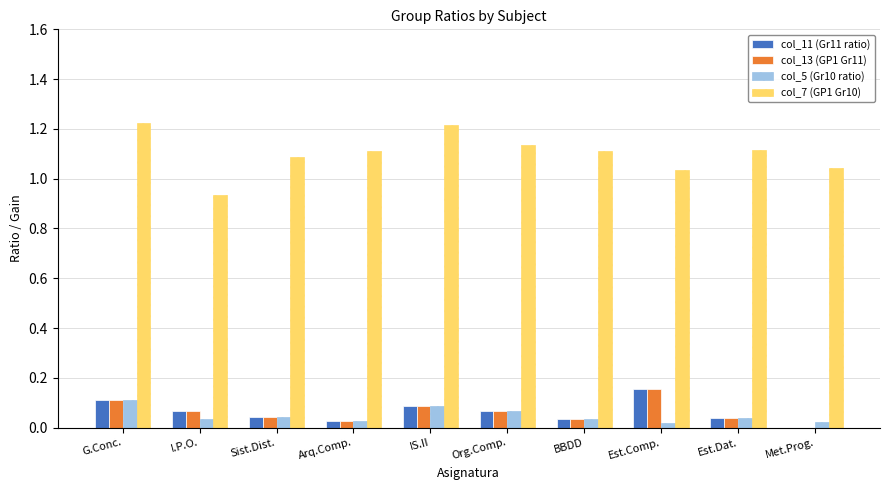

Which series has the largest range (max minus min)?

col_7 (GP1 Gr10)